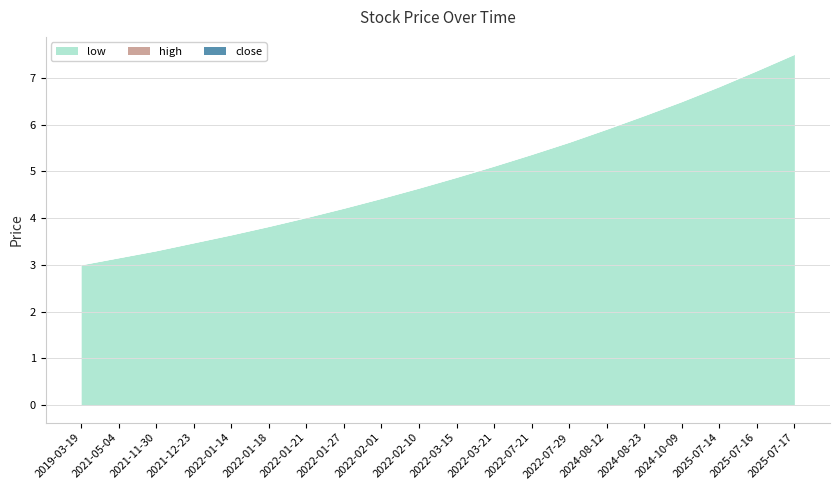

True or false: high and open cross at least once.

False